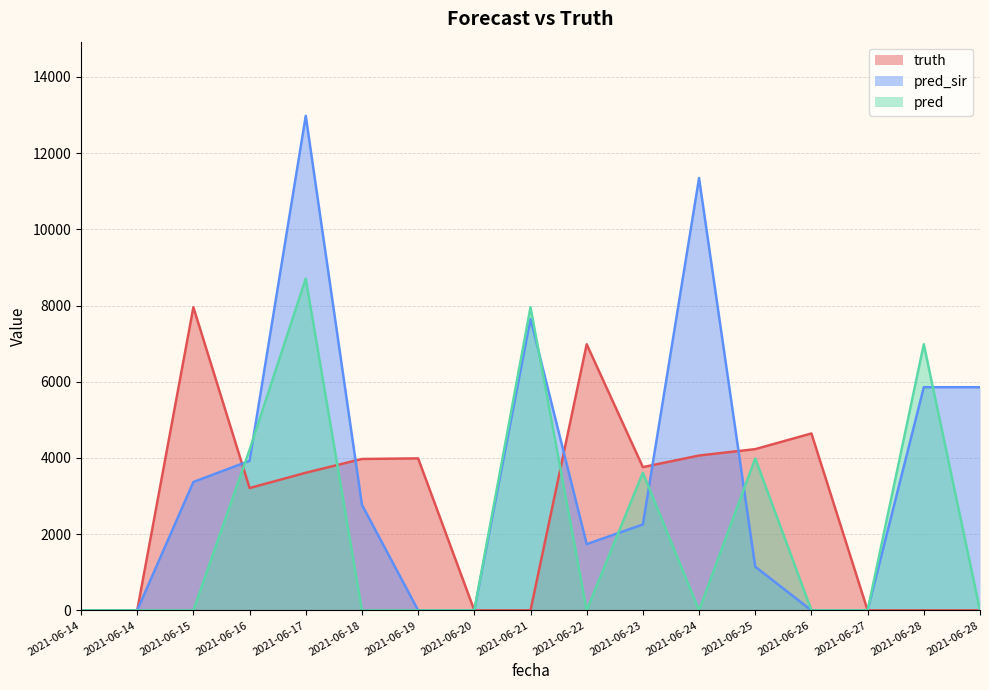

Reading right to left, extract all data points from this chart.

truth: 2021-06-28=0	2021-06-28=0	2021-06-27=0	2021-06-26=4642	2021-06-25=4231	2021-06-24=4063	2021-06-23=3759	2021-06-22=6983	2021-06-21=0	2021-06-20=0	2021-06-19=3988	2021-06-18=3973	2021-06-17=3611	2021-06-16=3210	2021-06-15=7955	2021-06-14=0	2021-06-14=0
pred_sir: 2021-06-28=5856	2021-06-28=5856	2021-06-27=0	2021-06-26=0	2021-06-25=1145	2021-06-24=11343	2021-06-23=2254	2021-06-22=1738	2021-06-21=7647	2021-06-20=0	2021-06-19=0	2021-06-18=2770	2021-06-17=12977	2021-06-16=3924	2021-06-15=3369	2021-06-14=0	2021-06-14=0
pred: 2021-06-28=0	2021-06-28=6983	2021-06-27=0	2021-06-26=0	2021-06-25=3988	2021-06-24=0	2021-06-23=3611	2021-06-22=0	2021-06-21=7955	2021-06-20=0	2021-06-19=0	2021-06-18=0	2021-06-17=8704	2021-06-16=4215	2021-06-15=0	2021-06-14=0	2021-06-14=0